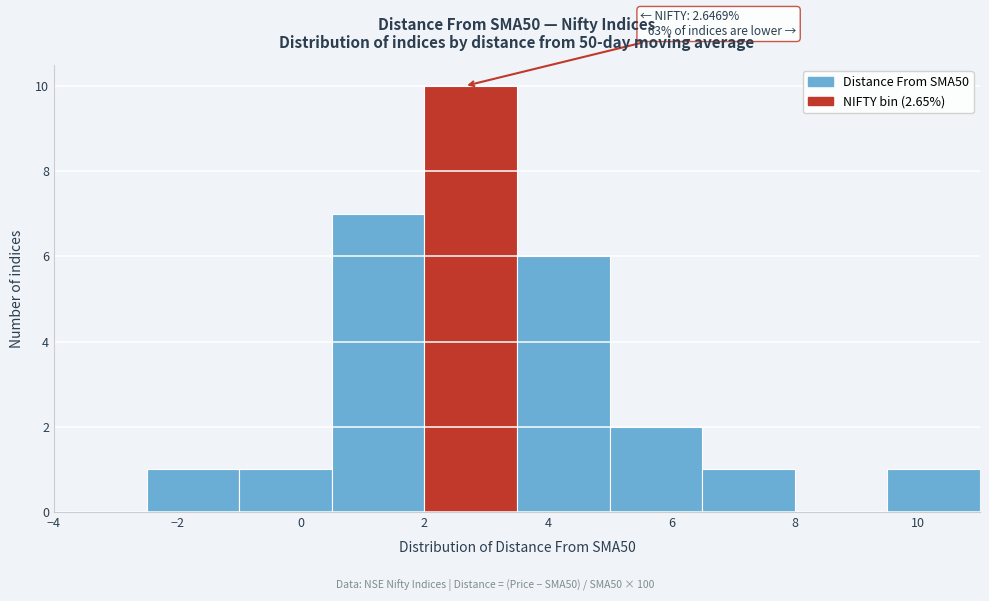

Over which range of the x-axis is the bar tallest?

2.0 to 3.5